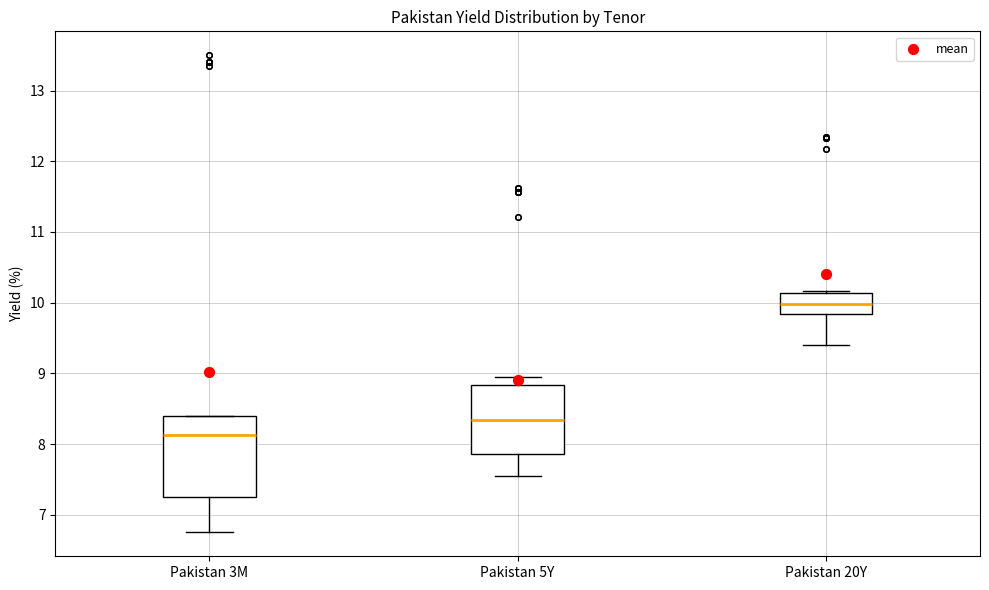

Which box has the highest median line?

Pakistan 20Y